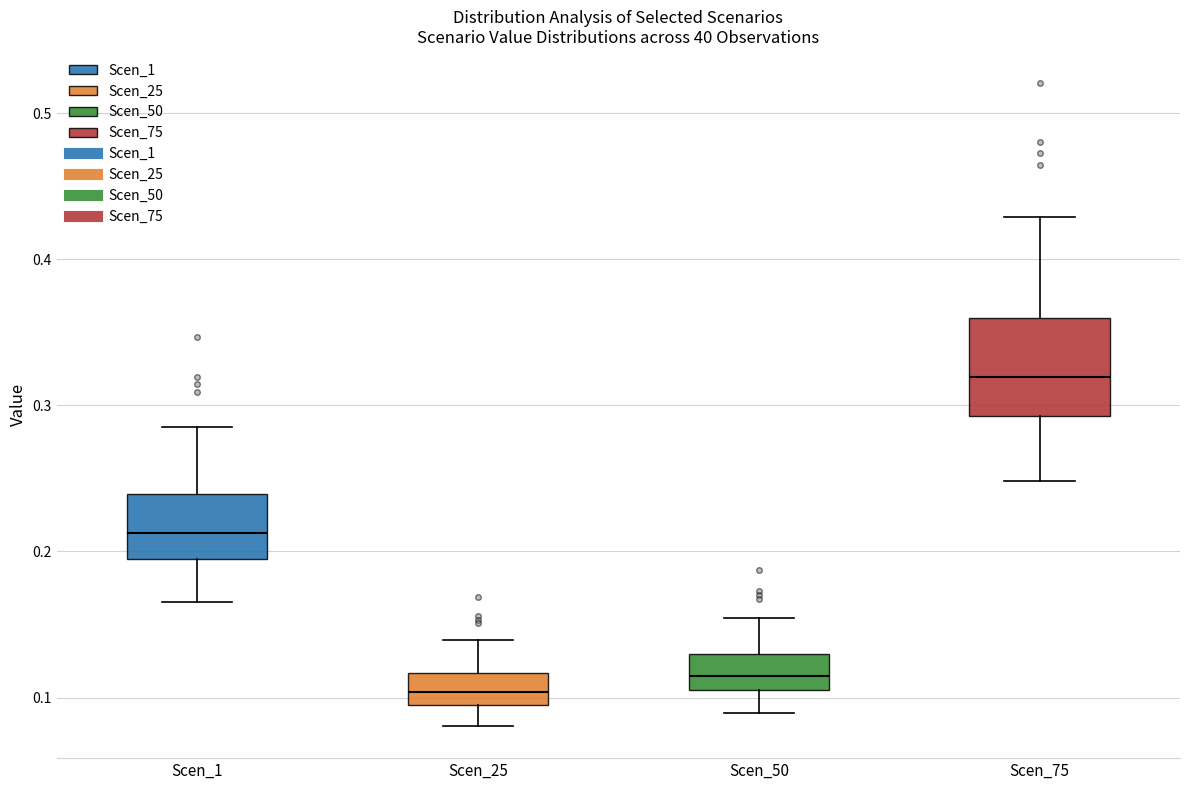

Which box has the highest median line?

Scen_75